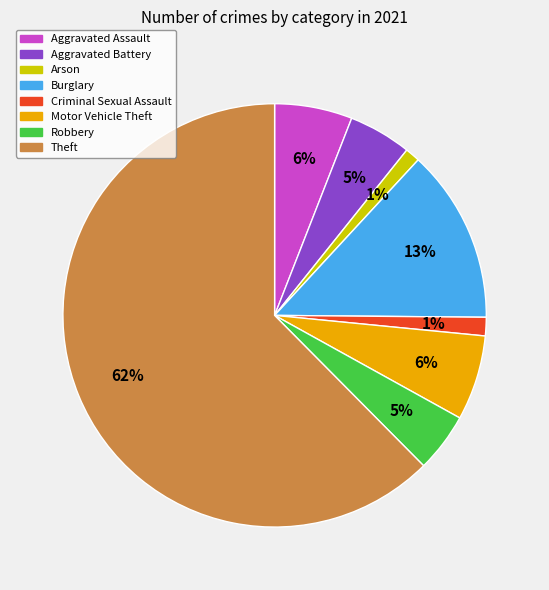

To the nearest percent, what is the average slice percentage?

12%